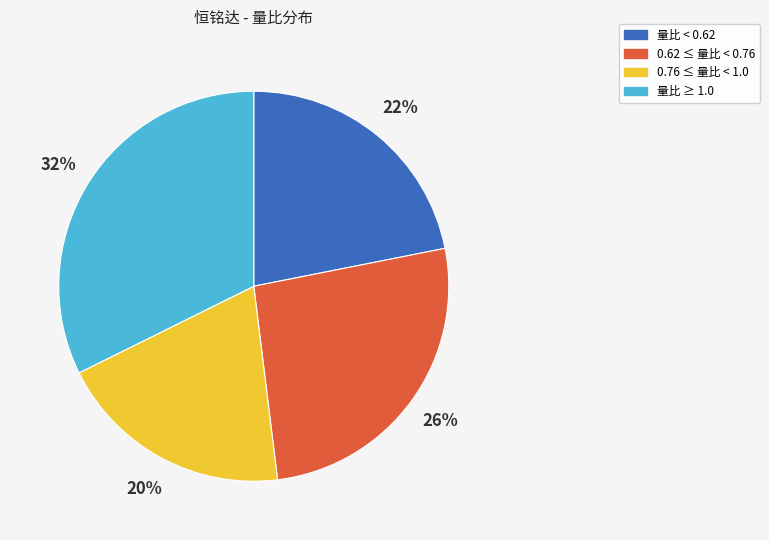

To the nearest percent, what is the average slice percentage?

25%